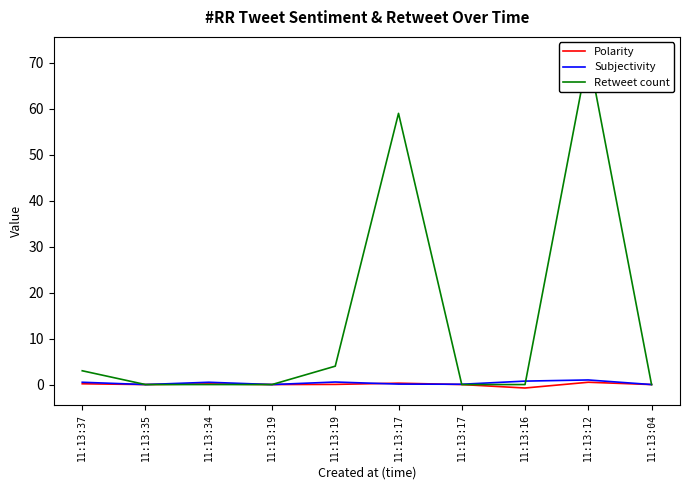

Reading right to left, extract all data points from this chart.

Polarity: 0.0	0.5	-0.8	0.0	0.3	0.0	0.0	0.1	0.0	0.2
Subjectivity: 0.0	1.0	0.8	0.1	0.1	0.6	0.0	0.5	0.0	0.5
Retweet count: 0.0	72.0	0.0	0.0	59.0	4.0	0.0	0.0	0.0	3.0